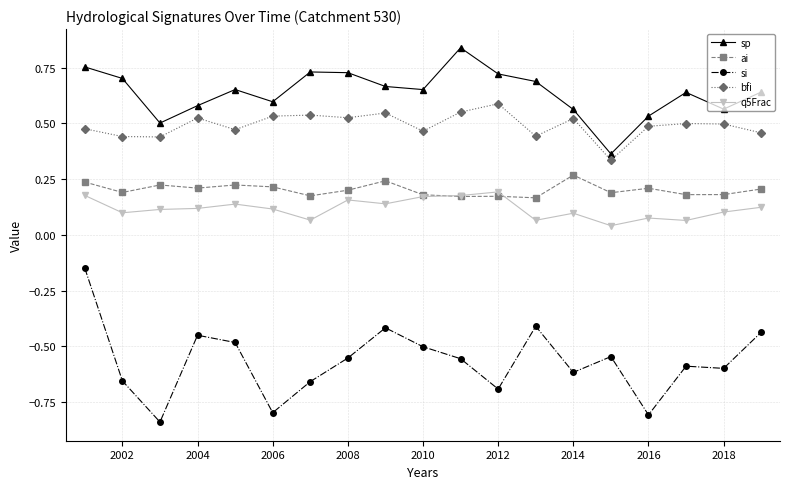

Which series has the largest total across all categories?

sp